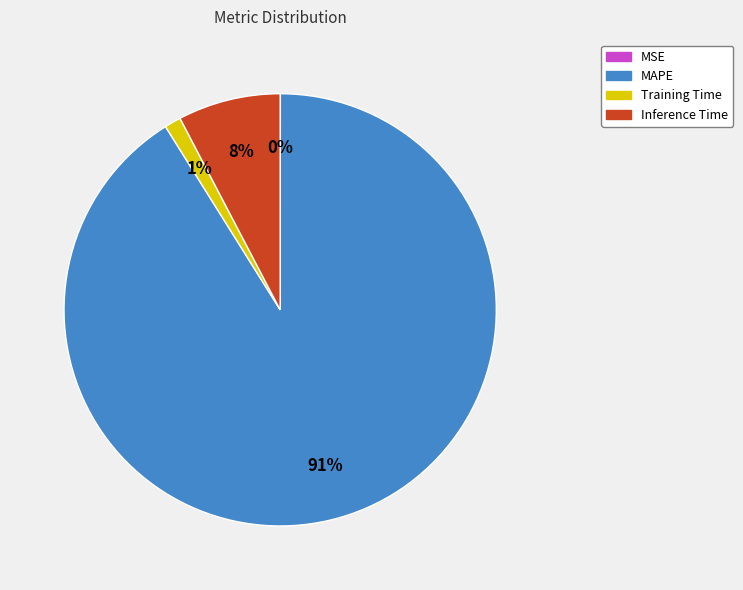

Which category has the biggest portion of the pie?

MAPE